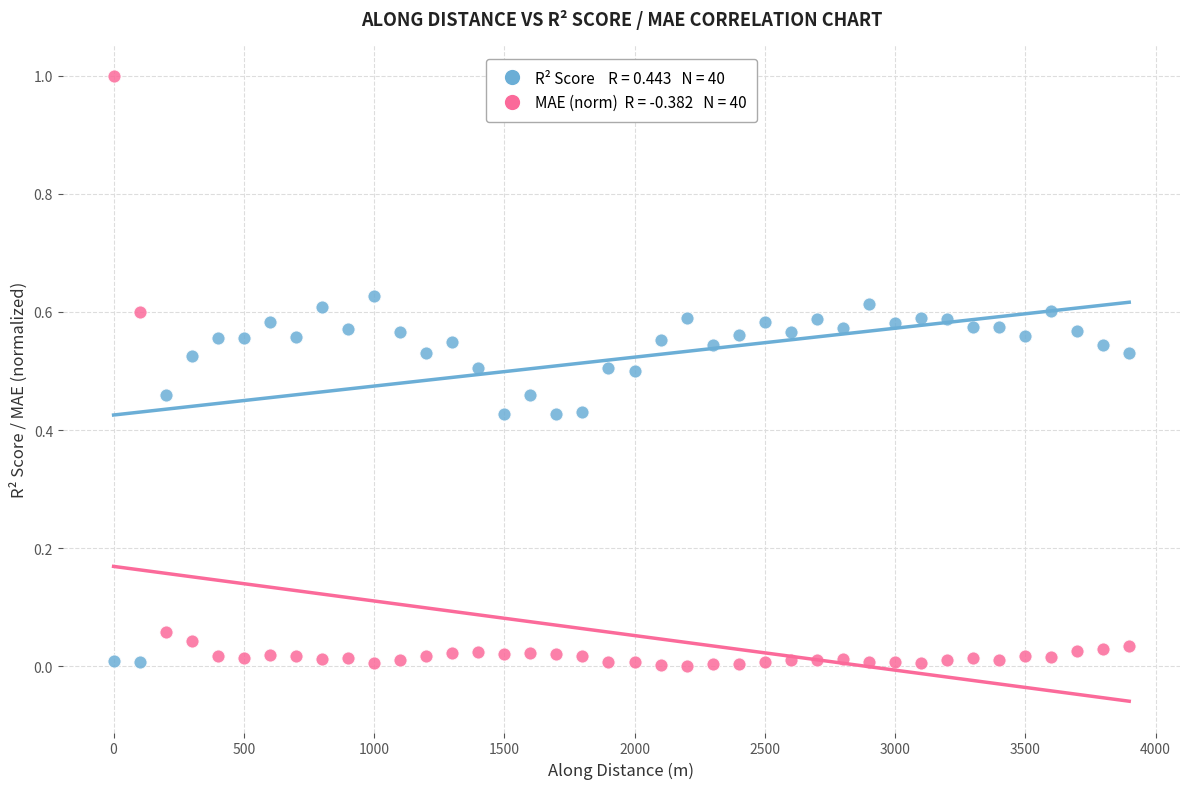

Across all data points, what is the range of Y values (max minus min)?

1.0